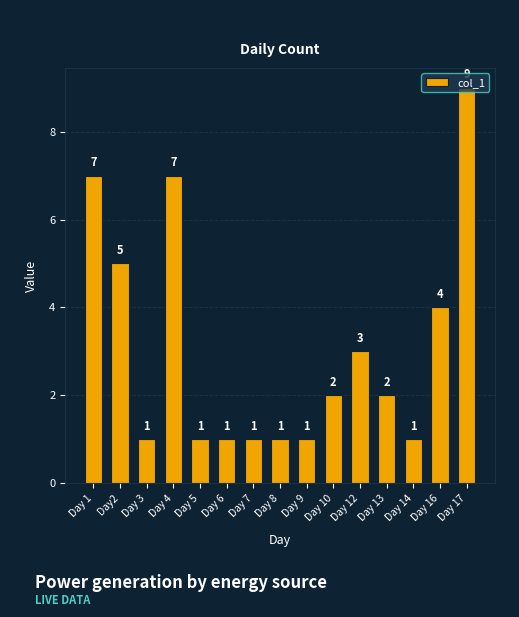

At which category does the chart reach its peak across all series?

Day 17